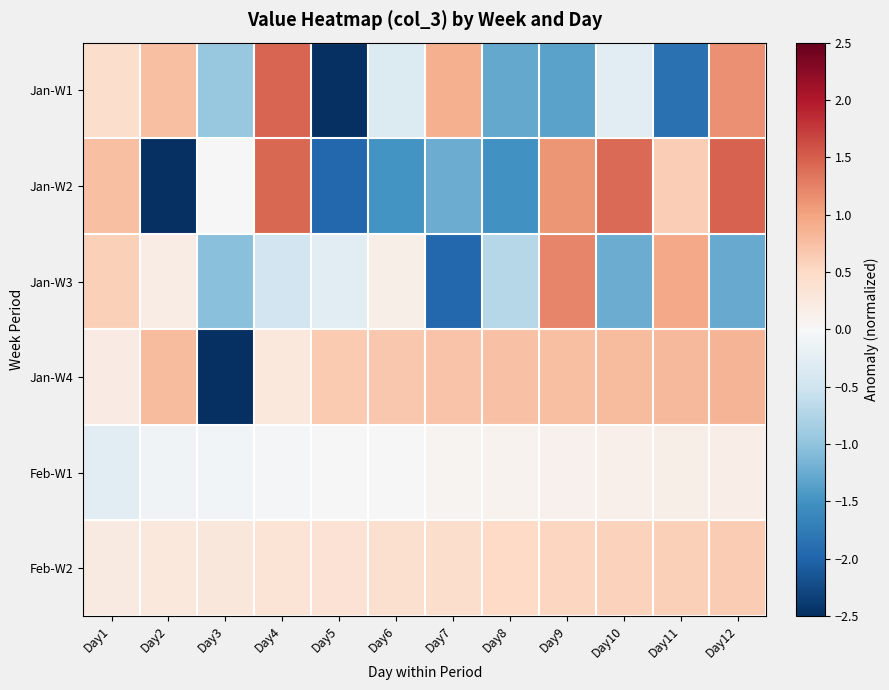

At which category is the sum across all series the highest?

Day12